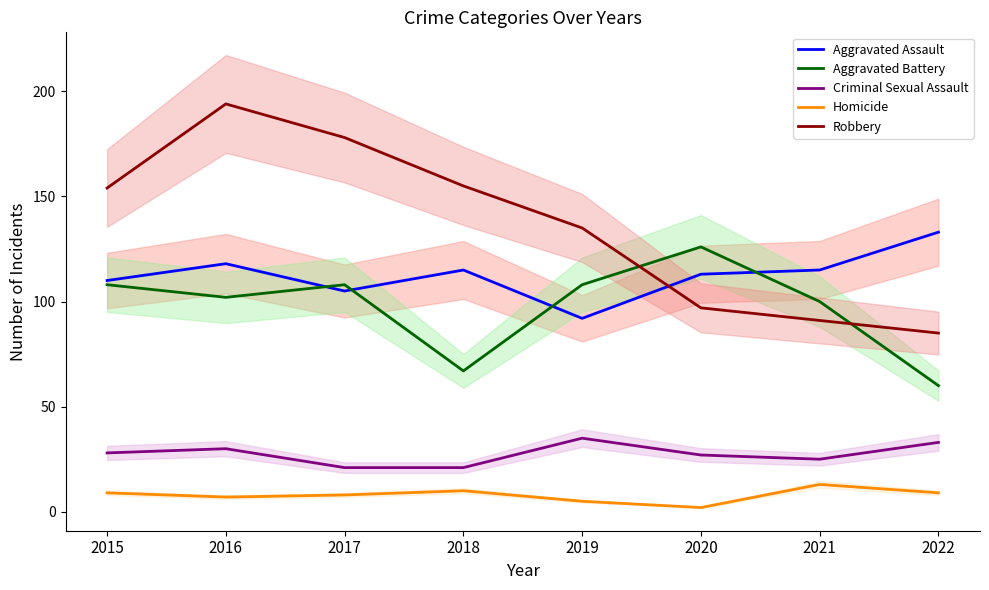

Reading right to left, extract all data points from this chart.

Aggravated Assault: 2022=133	2021=115	2020=113	2019=92	2018=115	2017=105	2016=118	2015=110
Aggravated Battery: 2022=60	2021=100	2020=126	2019=108	2018=67	2017=108	2016=102	2015=108
Criminal Sexual Assault: 2022=33	2021=25	2020=27	2019=35	2018=21	2017=21	2016=30	2015=28
Homicide: 2022=9	2021=13	2020=2	2019=5	2018=10	2017=8	2016=7	2015=9
Robbery: 2022=85	2021=91	2020=97	2019=135	2018=155	2017=178	2016=194	2015=154